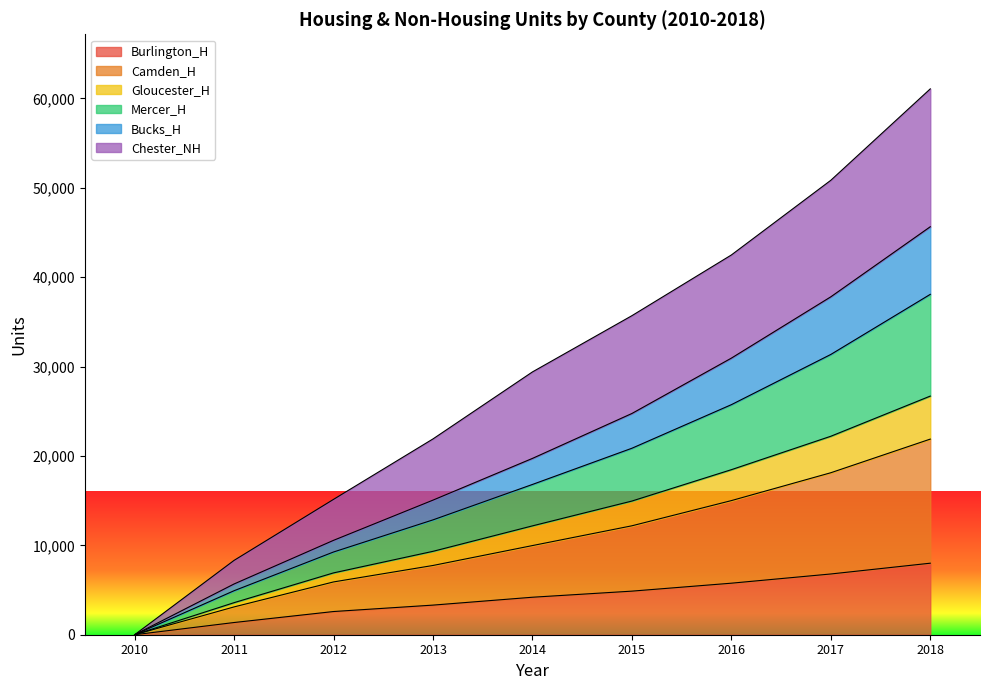

At which category is the sum across all series the highest?

2018